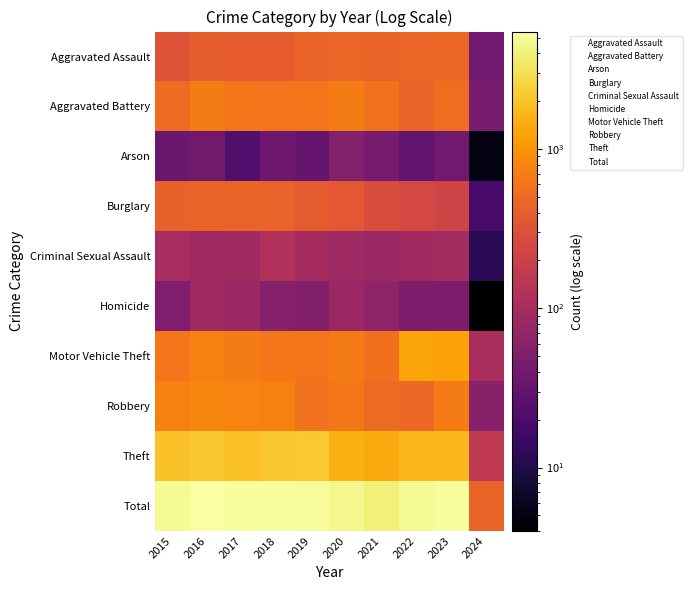

Reading left to right, list all the values displayed in this chart.

Aggravated Assault: 2015=323	2016=402	2017=396	2018=392	2019=452	2020=466	2021=452	2022=458	2023=488	2024=39
Aggravated Battery: 2015=515	2016=691	2017=623	2018=600	2019=608	2020=686	2021=587	2022=446	2023=529	2024=45
Arson: 2015=35	2016=40	2017=23	2018=37	2019=32	2020=55	2021=43	2022=31	2023=39	2024=5
Burglary: 2015=421	2016=451	2017=453	2018=443	2019=383	2020=357	2021=280	2022=253	2023=224	2024=19
Criminal Sexual Assault: 2015=105	2016=87	2017=91	2018=123	2019=102	2020=89	2021=81	2022=93	2023=97	2024=12
Homicide: 2015=50	2016=87	2017=82	2018=56	2019=53	2020=81	2021=69	2022=49	2023=48	2024=4
Motor Vehicle Theft: 2015=614	2016=756	2017=680	2018=631	2019=611	2020=673	2021=560	2022=1272	2023=1246	2024=106
Robbery: 2015=726	2016=819	2017=780	2018=741	2019=577	2020=637	2021=506	2022=496	2023=690	2024=57
Theft: 2015=1981	2016=2148	2017=1968	2018=2140	2019=2190	2020=1512	2021=1392	2022=1664	2023=1716	2024=163
Total: 2015=4770	2016=5481	2017=5096	2018=5163	2019=5008	2020=4556	2021=3970	2022=4762	2023=5077	2024=450